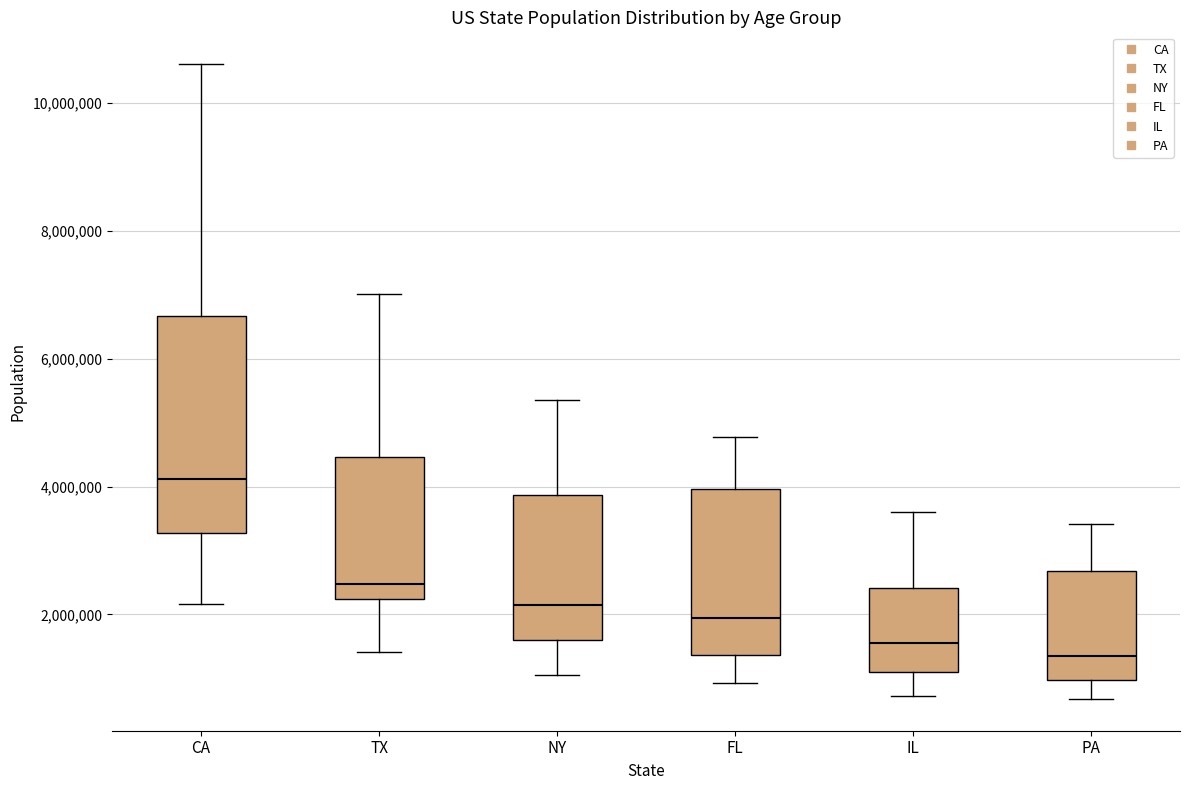

Where does the median line of the box for IL sit on the y-axis? The values are not printed on the chart, so give them approximately, as read against the axis.

1600000